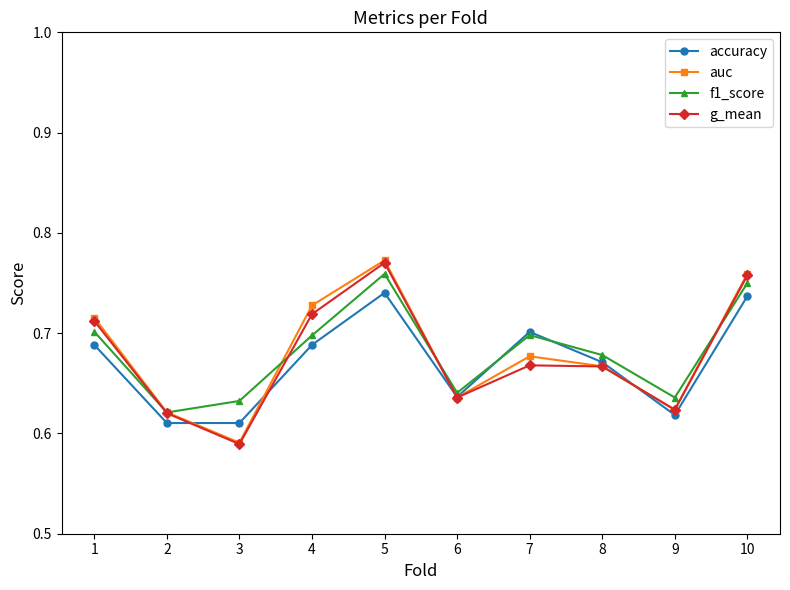

How many times do f1_score and auc cross each other?

4